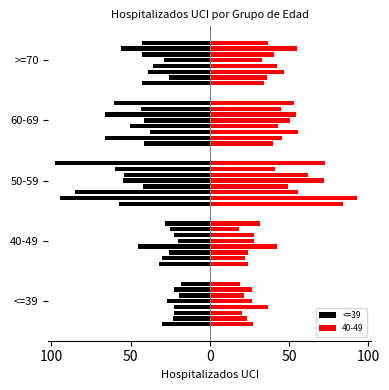

Does the chart contain stacked bars?

No